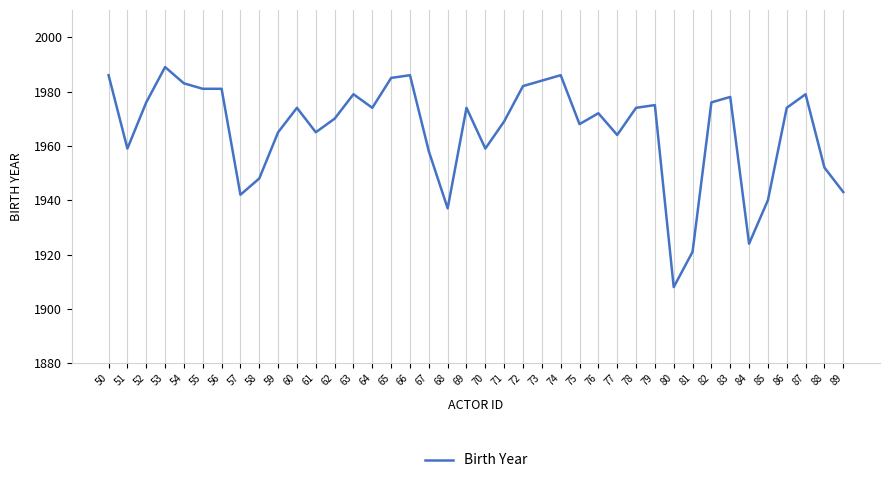

Is this an area chart (filled region under the line)?

No